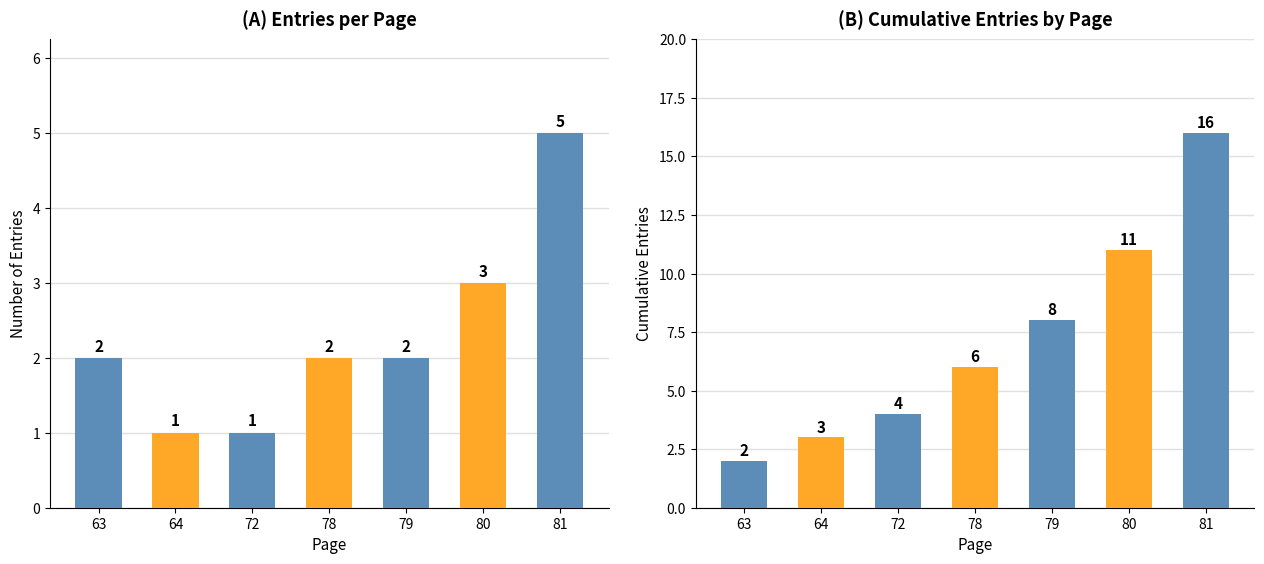

What is the sum of all cumulative entries values?

50